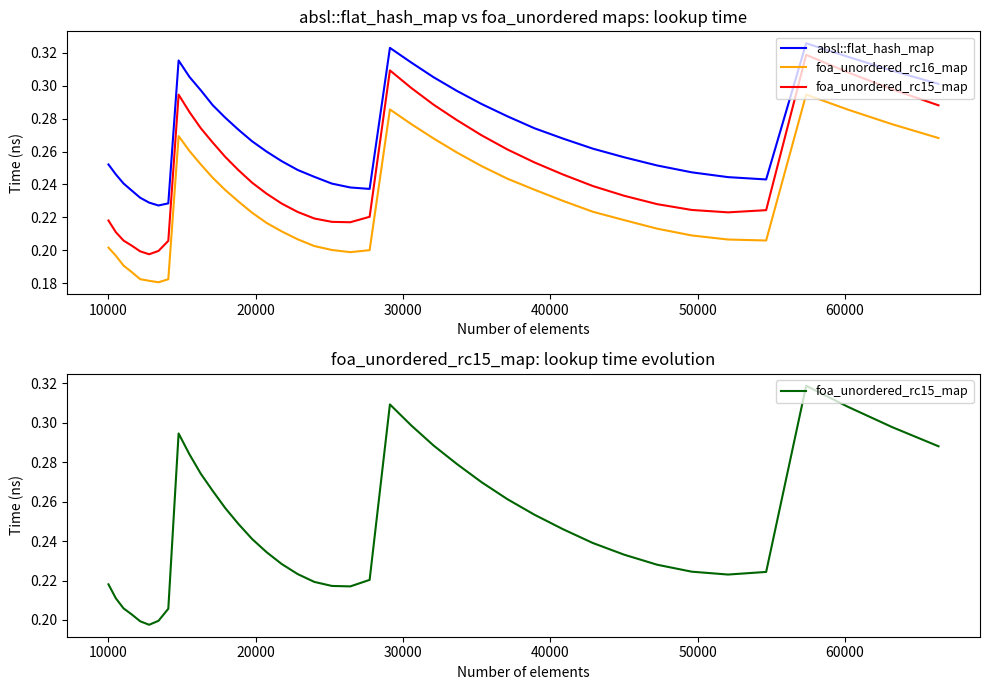

The foa_unordered_rc16_map series shows 0.1 at 19. True or false?

False